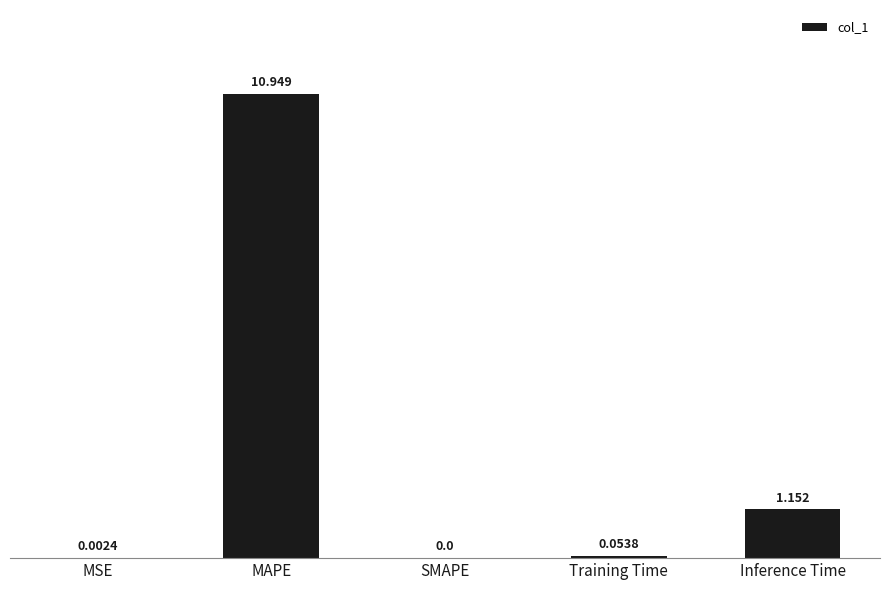

Where is the data nearest to the value 5?

Inference Time